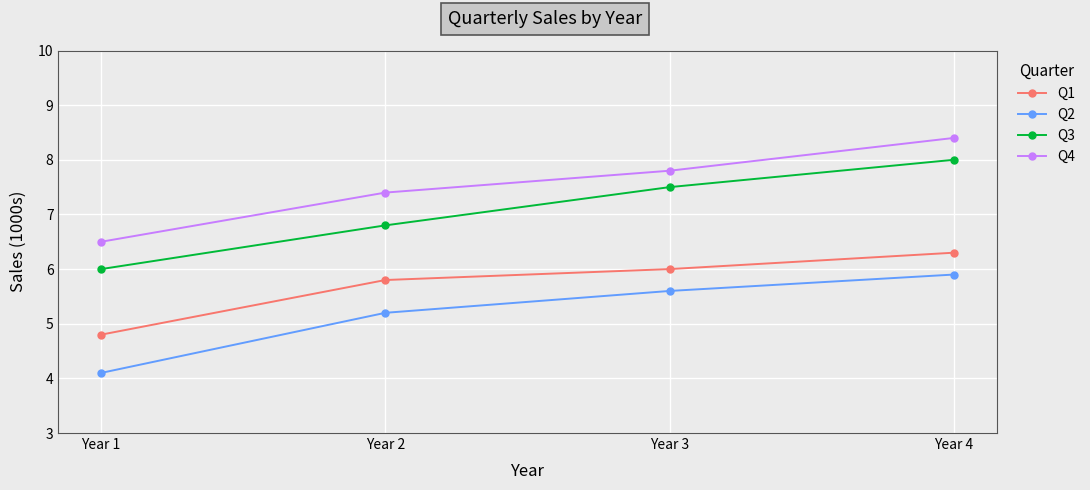

What is the sum of the Q4 values at Year 2 and Year 1?

13.9